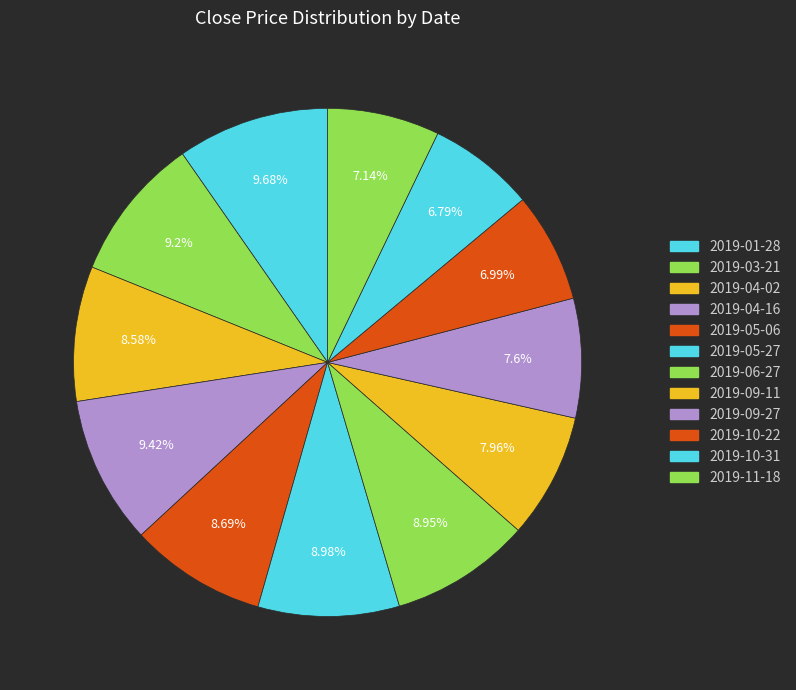

Count the number of slices in the pie.

12